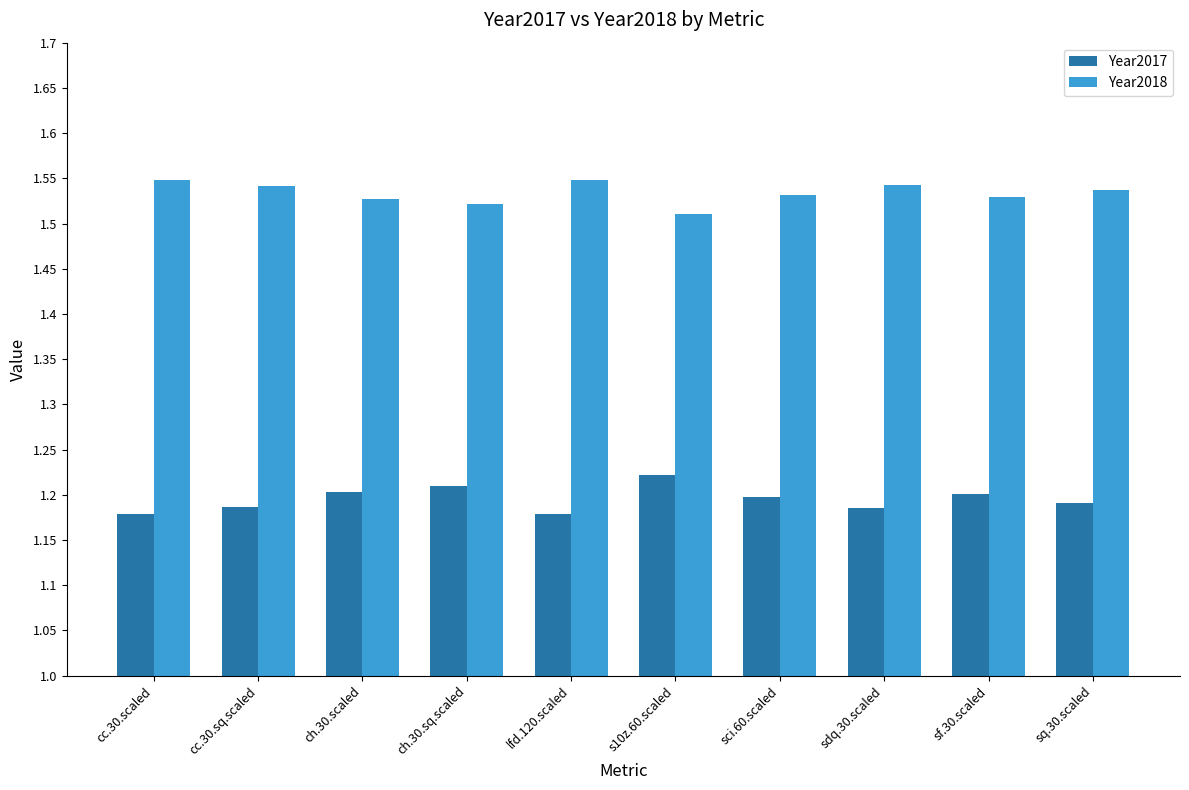

What is the sum of all Year2017 values?

12.0